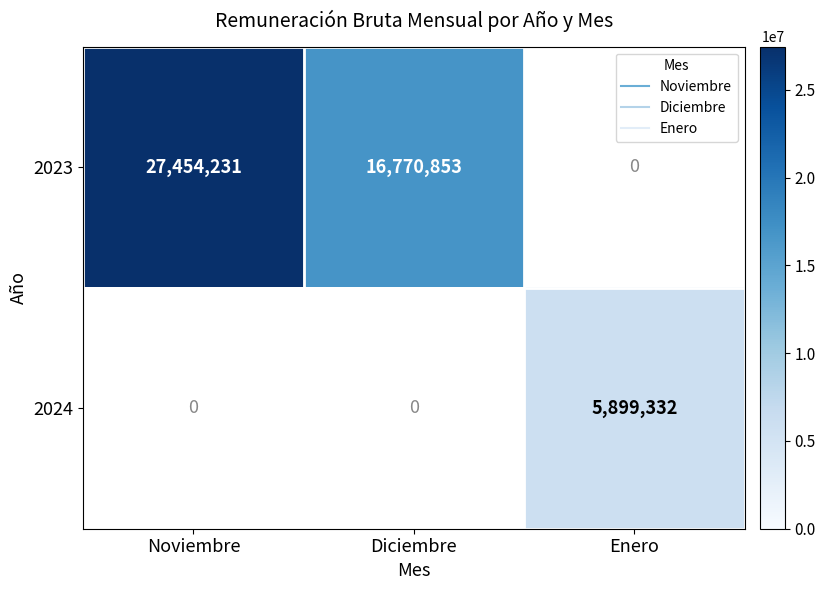

How many series are shown in this chart?

2